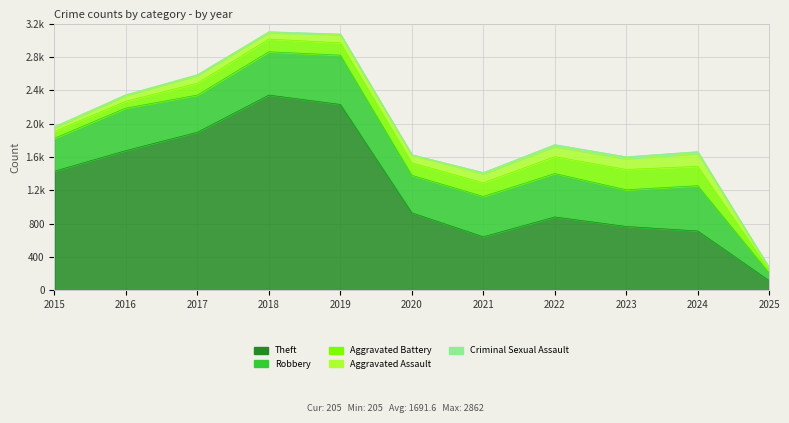

At which label does Aggravated Assault reach its peak?

2024